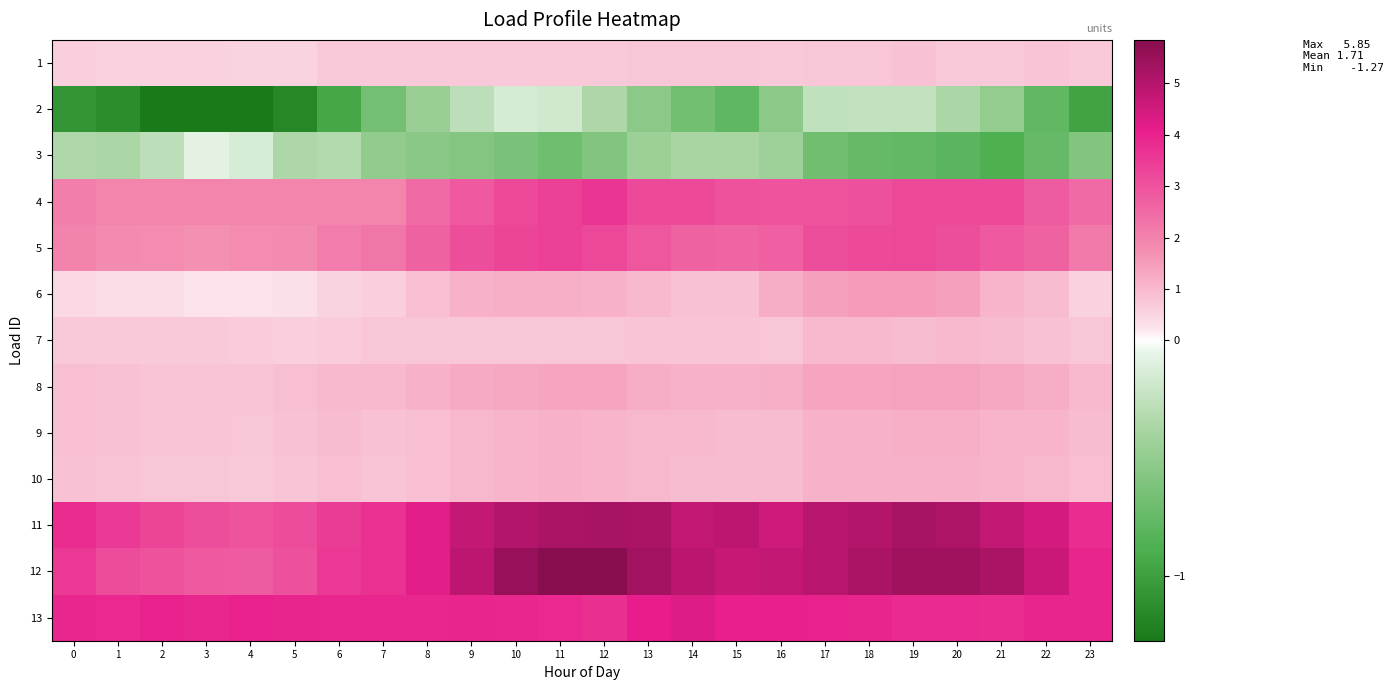

Reading left to right, extract all data points from this chart.

1: 0=0.6	1=0.6	2=0.6	3=0.6	4=0.5	5=0.5	6=0.7	7=0.7	8=0.7	9=0.7	10=0.7	11=0.7	12=0.7	13=0.7	14=0.7	15=0.7	16=0.7	17=0.7	18=0.7	19=0.8	20=0.7	21=0.7	22=0.8	23=0.7
2: 0=-1.1	1=-1.1	2=-1.3	3=-1.3	4=-1.3	5=-1.2	6=-0.9	7=-0.7	8=-0.5	9=-0.3	10=-0.1	11=-0.2	12=-0.4	13=-0.5	14=-0.7	15=-0.8	16=-0.5	17=-0.2	18=-0.2	19=-0.2	20=-0.4	21=-0.5	22=-0.8	23=-1.0
3: 0=-0.3	1=-0.4	2=-0.3	3=-0.1	4=-0.1	5=-0.4	6=-0.3	7=-0.5	8=-0.5	9=-0.6	10=-0.6	11=-0.7	12=-0.6	13=-0.4	14=-0.4	15=-0.4	16=-0.4	17=-0.7	18=-0.7	19=-0.8	20=-0.8	21=-0.9	22=-0.7	23=-0.6
4: 0=2.1	1=1.9	2=1.9	3=1.9	4=1.9	5=1.9	6=1.9	7=1.9	8=2.5	9=2.8	10=3.2	11=3.3	12=3.6	13=3.2	14=3.2	15=3.0	16=3.0	17=3.0	18=3.0	19=3.2	20=3.2	21=3.2	22=2.8	23=2.5
5: 0=2.0	1=1.9	2=1.8	3=1.7	4=1.8	5=1.8	6=2.1	7=2.3	8=2.7	9=3.1	10=3.3	11=3.4	12=3.2	13=2.9	14=2.7	15=2.6	16=2.7	17=3.1	18=3.2	19=3.2	20=3.1	21=2.9	22=2.7	23=2.2
6: 0=0.4	1=0.4	2=0.3	3=0.2	4=0.2	5=0.3	6=0.5	7=0.6	8=0.9	9=1.1	10=1.1	11=1.1	12=1.1	13=1.0	14=0.8	15=0.8	16=1.2	17=1.4	18=1.5	19=1.5	20=1.4	21=1.1	22=1.0	23=0.6
7: 0=0.7	1=0.7	2=0.7	3=0.7	4=0.7	5=0.6	6=0.7	7=0.7	8=0.8	9=0.8	10=0.7	11=0.8	12=0.8	13=0.8	14=0.8	15=0.8	16=0.8	17=1.0	18=1.0	19=1.0	20=1.0	21=0.9	22=0.9	23=0.8
8: 0=0.9	1=0.8	2=0.8	3=0.8	4=0.8	5=0.9	6=1.0	7=1.0	8=1.1	9=1.2	10=1.3	11=1.4	12=1.3	13=1.2	14=1.1	15=1.1	16=1.1	17=1.3	18=1.3	19=1.4	20=1.4	21=1.3	22=1.2	23=1.0
9: 0=0.9	1=0.9	2=0.8	3=0.8	4=0.8	5=0.8	6=0.9	7=0.8	8=0.9	9=1.0	10=1.1	11=1.1	12=1.1	13=1.0	14=1.0	15=1.0	16=1.0	17=1.1	18=1.1	19=1.2	20=1.2	21=1.1	22=1.1	23=0.9
10: 0=0.8	1=0.8	2=0.7	3=0.8	4=0.7	5=0.8	6=0.9	7=0.8	8=0.9	9=1.0	10=1.1	11=1.1	12=1.1	13=1.0	14=0.9	15=0.9	16=0.9	17=1.1	18=1.1	19=1.1	20=1.1	21=1.1	22=1.0	23=0.9
11: 0=3.8	1=3.5	2=3.2	3=3.1	4=3.0	5=3.1	6=3.5	7=3.7	8=4.2	9=4.7	10=5.1	11=5.2	12=5.2	13=5.2	14=4.8	15=4.9	16=4.6	17=4.9	18=5.1	19=5.2	20=5.1	21=4.8	22=4.4	23=3.8
12: 0=3.5	1=3.1	2=3.0	3=2.9	4=2.8	5=3.0	6=3.5	7=3.7	8=4.2	9=4.8	10=5.5	11=5.8	12=5.8	13=5.3	14=4.9	15=4.7	16=4.8	17=5.0	18=5.2	19=5.4	20=5.4	21=5.2	22=4.6	23=4.0
13: 0=3.9	1=3.8	2=4.0	3=3.9	4=4.0	5=3.9	6=3.9	7=3.9	8=3.9	9=4.0	10=3.9	11=3.9	12=3.7	13=4.1	14=4.3	15=4.1	16=4.1	17=4.0	18=4.0	19=3.8	20=3.8	21=3.8	22=4.0	23=3.9